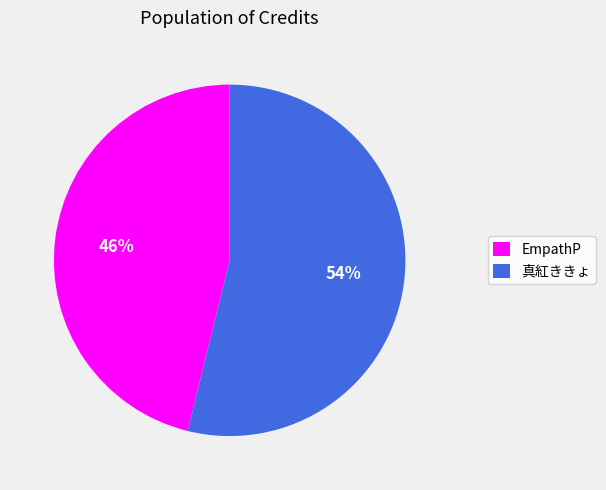

To the nearest percent, what is the difference between the EmpathP and 真紅ききょ slice percentages?

8%